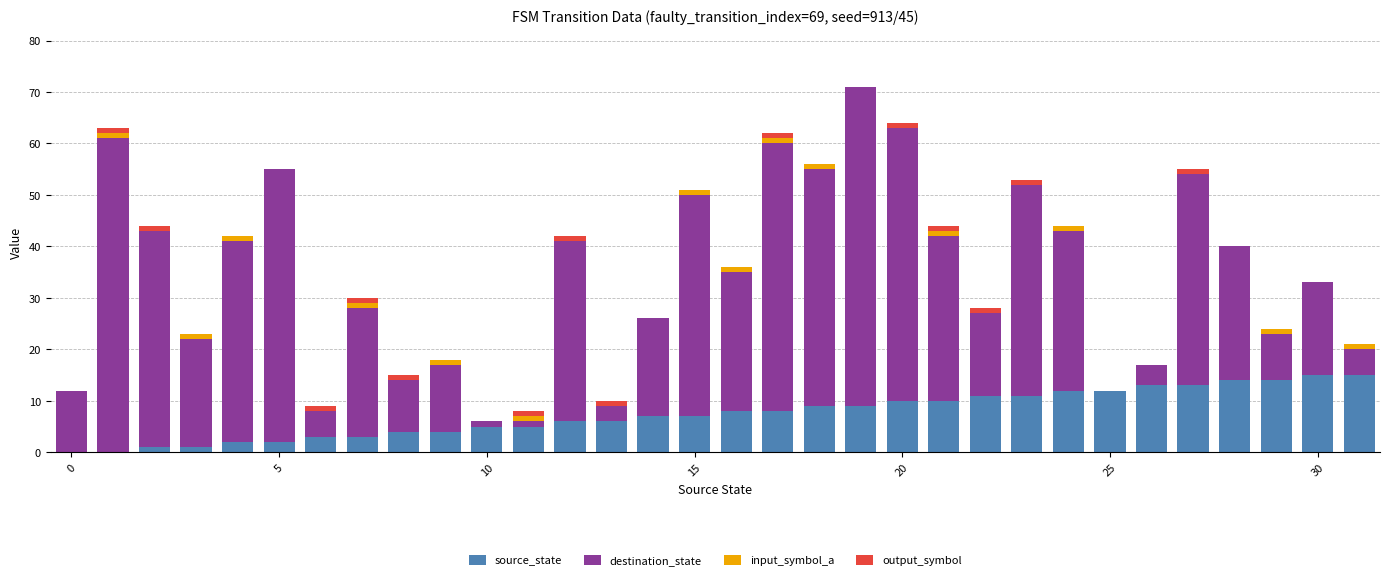

What is the sum of all source_state values?

240